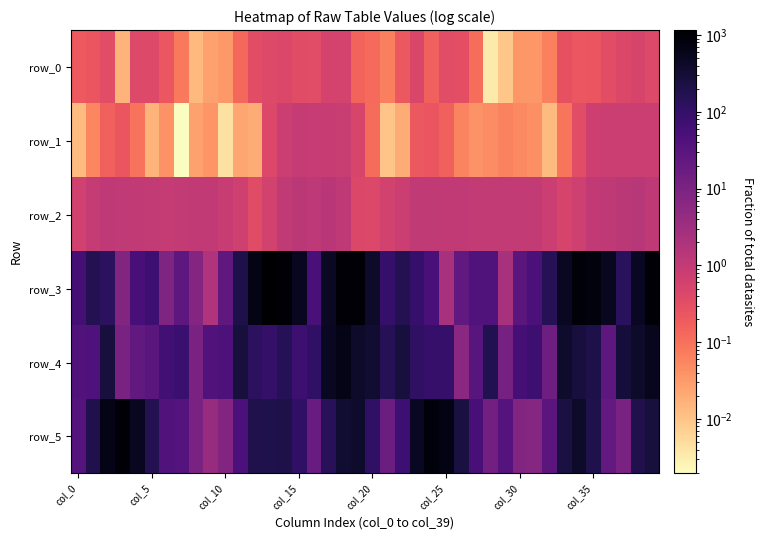

List the series in order of their peak value, highest first.

row_3, row_5, row_4, row_2, row_1, row_0